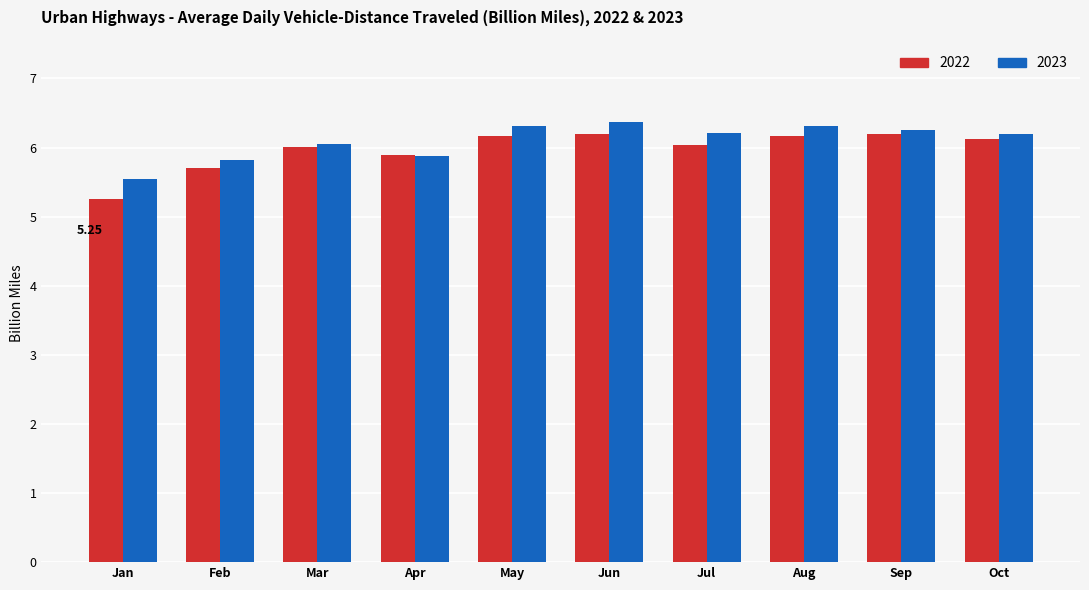

Rank the series by their average value, from highest to lowest.

2023, 2022